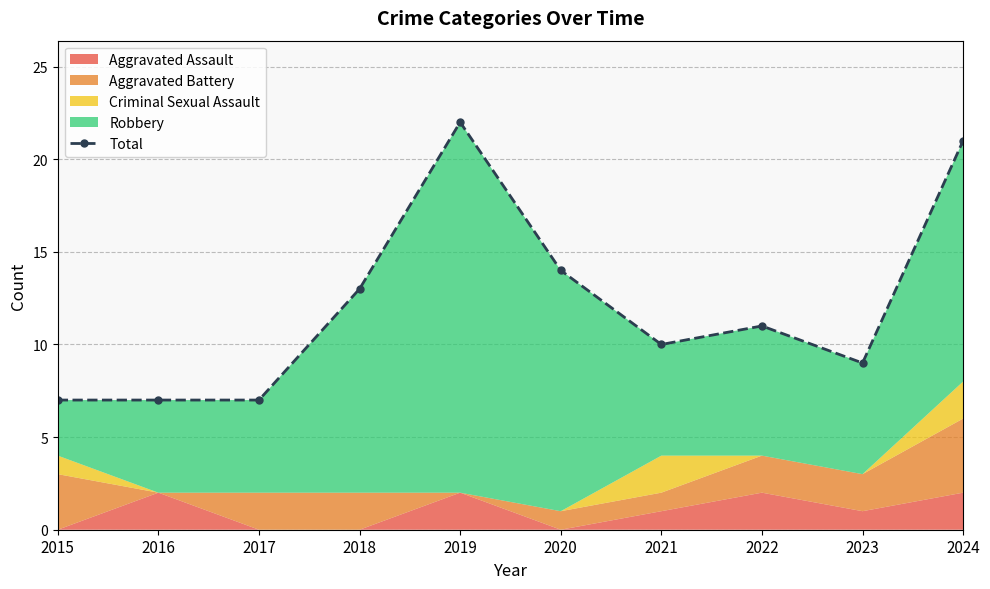

Reading right to left, what are all the values shown in this chart?

21	9	11	10	14	22	13	7	7	7